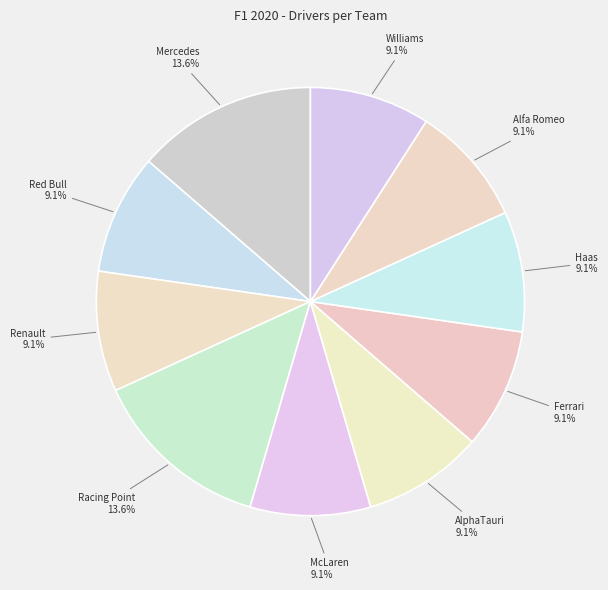

How many slices are in this pie chart?

10